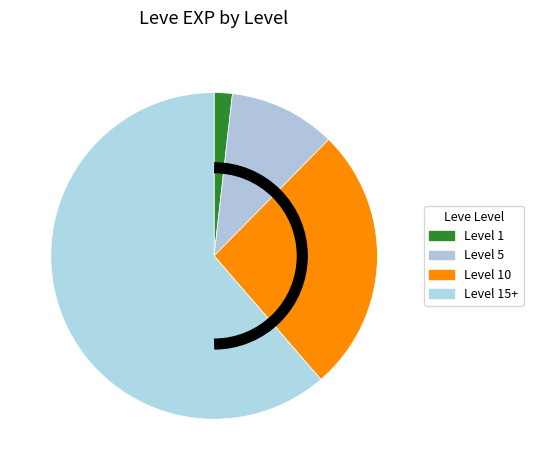

Count the number of slices in the pie.

4